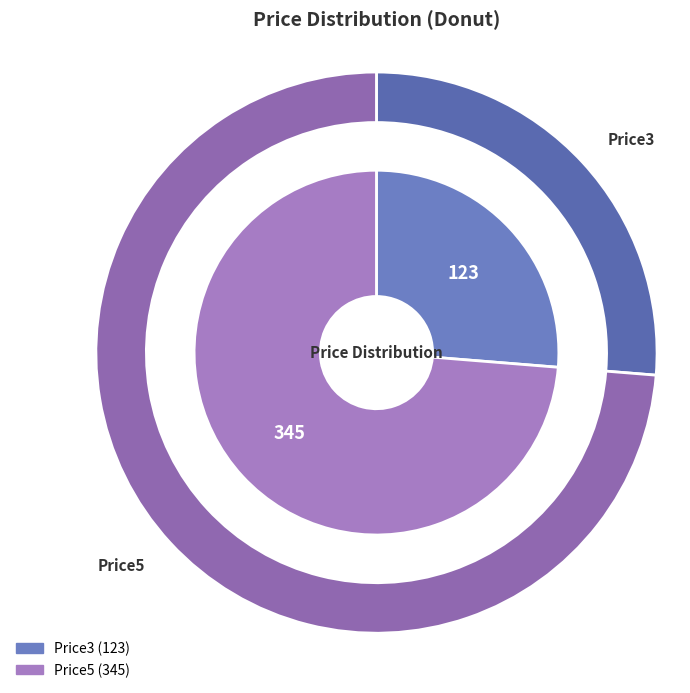

To the nearest percent, what is the combined percentage of Price3 and Price5?

100%